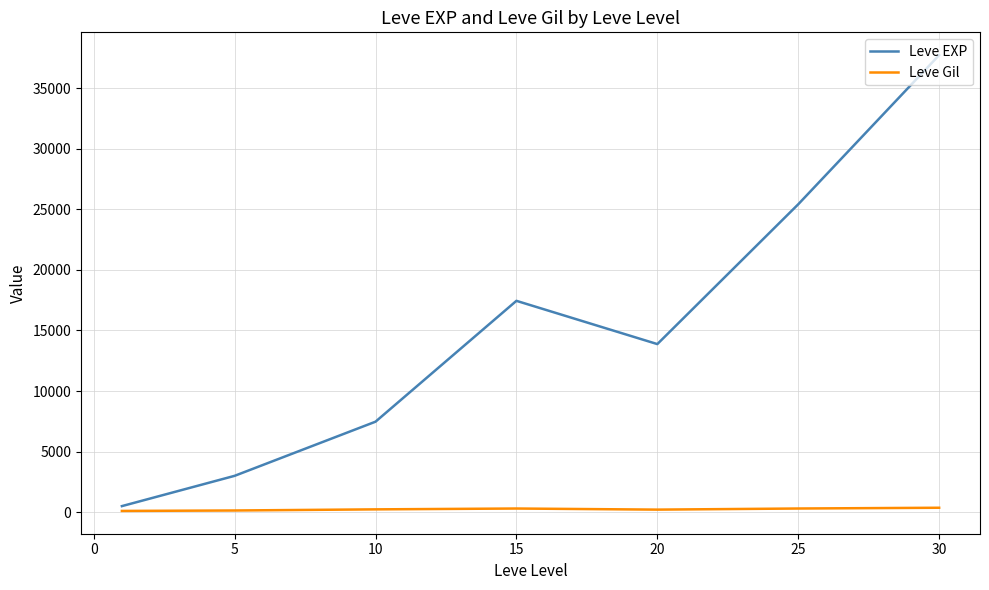

True or false: Leve EXP and Leve Gil intersect in this chart.

False